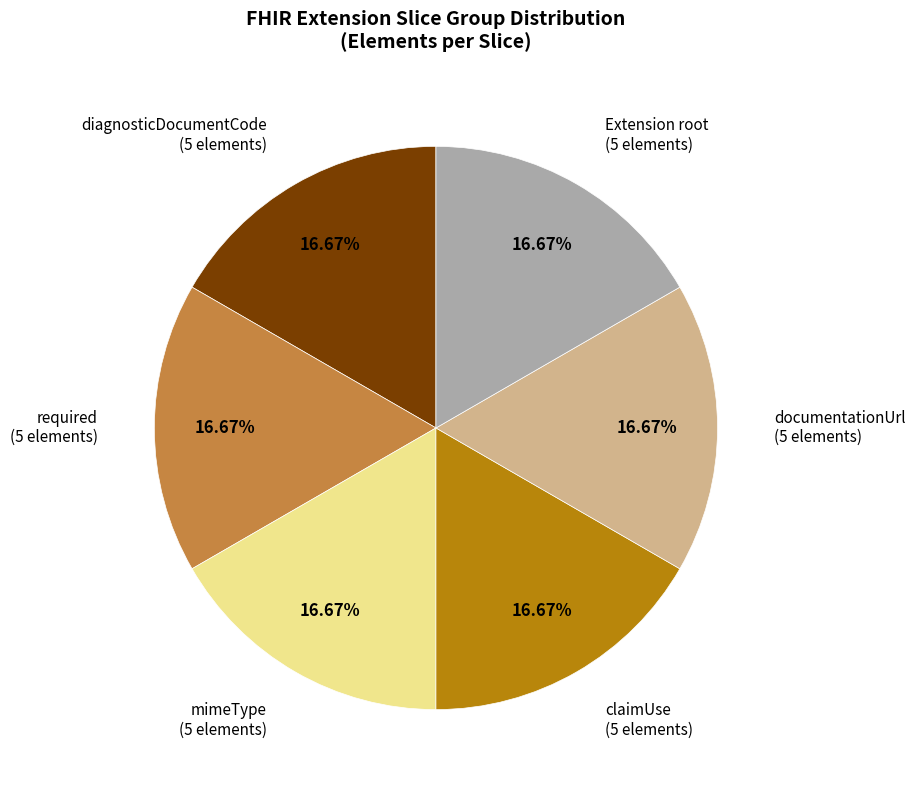

Count the number of slices in the pie.

6